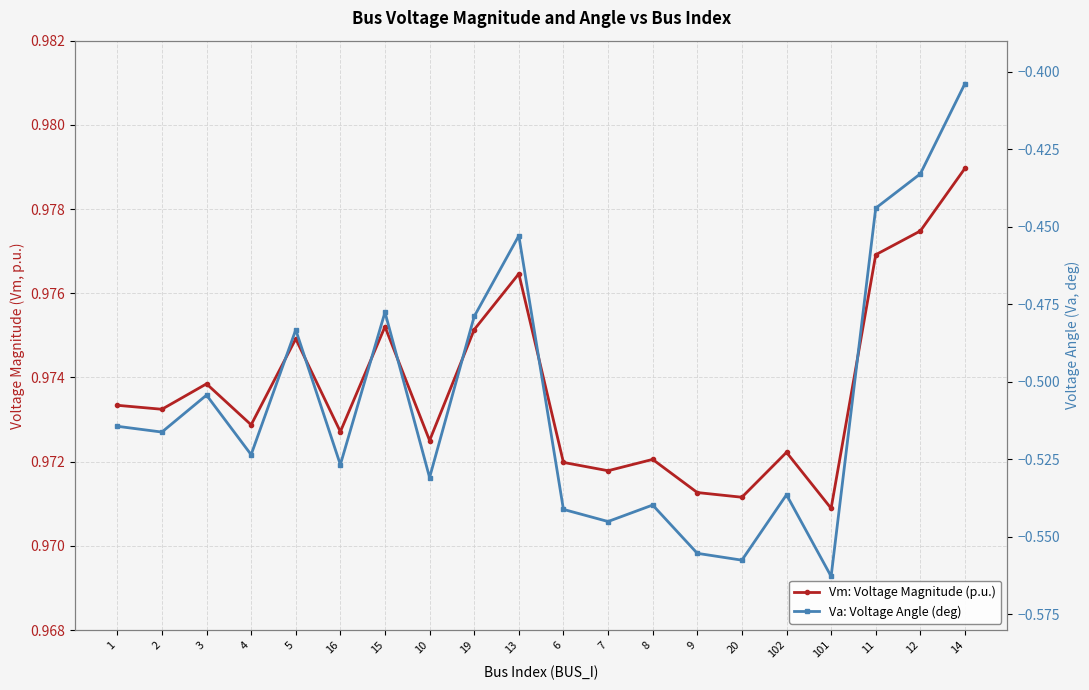

Reading right to left, what are all the values shown in this chart?

Vm: Voltage Magnitude (p.u.): 14=1.0	12=1.0	11=1.0	101=1.0	102=1.0	20=1.0	9=1.0	8=1.0	7=1.0	6=1.0	13=1.0	19=1.0	10=1.0	15=1.0	16=1.0	5=1.0	4=1.0	3=1.0	2=1.0	1=1.0
Va: Voltage Angle (deg): 14=-0.4	12=-0.4	11=-0.4	101=-0.6	102=-0.5	20=-0.6	9=-0.6	8=-0.5	7=-0.5	6=-0.5	13=-0.5	19=-0.5	10=-0.5	15=-0.5	16=-0.5	5=-0.5	4=-0.5	3=-0.5	2=-0.5	1=-0.5